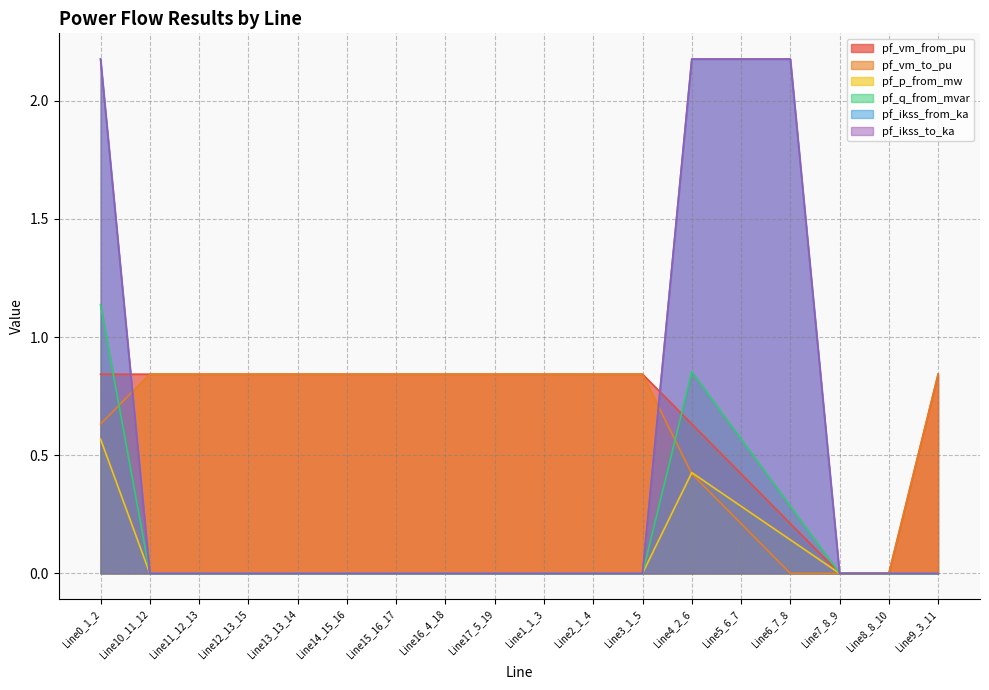

How many data points does each series have?

18